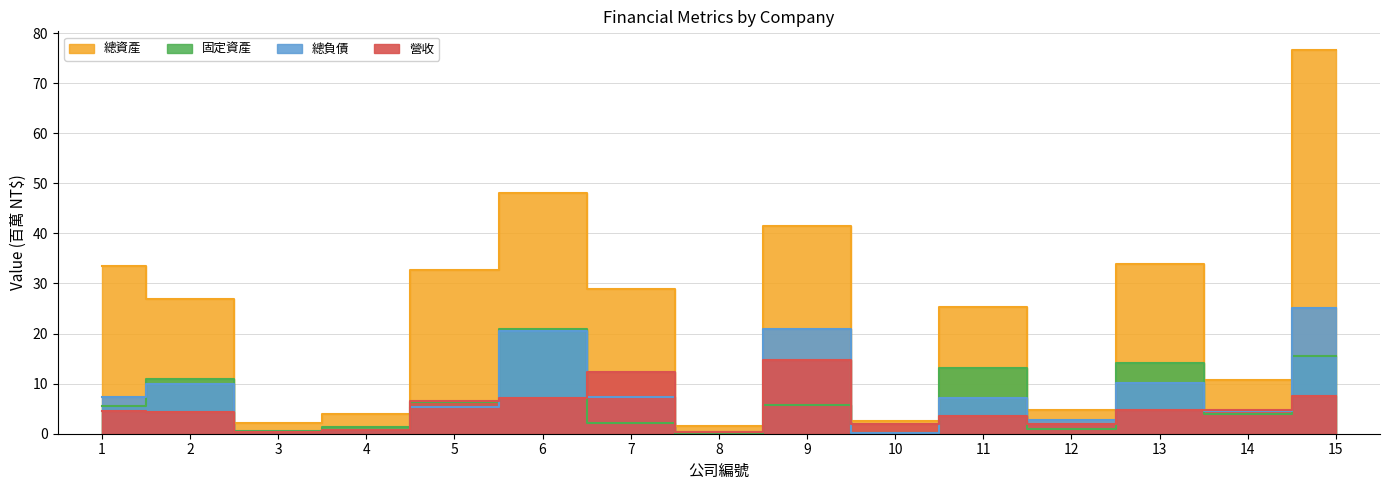

Which series has the widest spread of values?

總資產